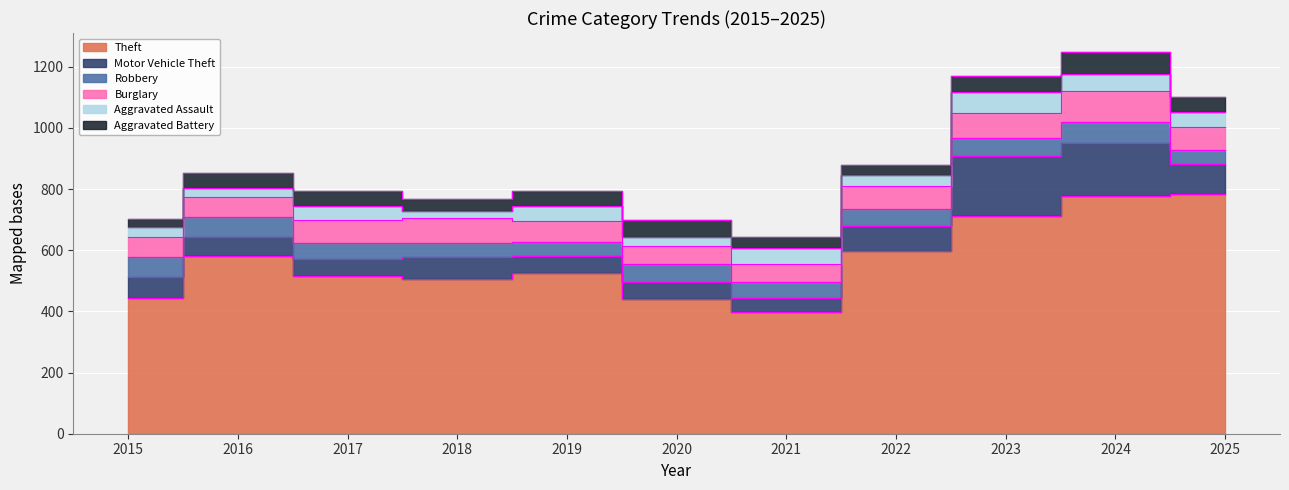

What value does the Burglary series have at 2025, to the nearest 5?

75